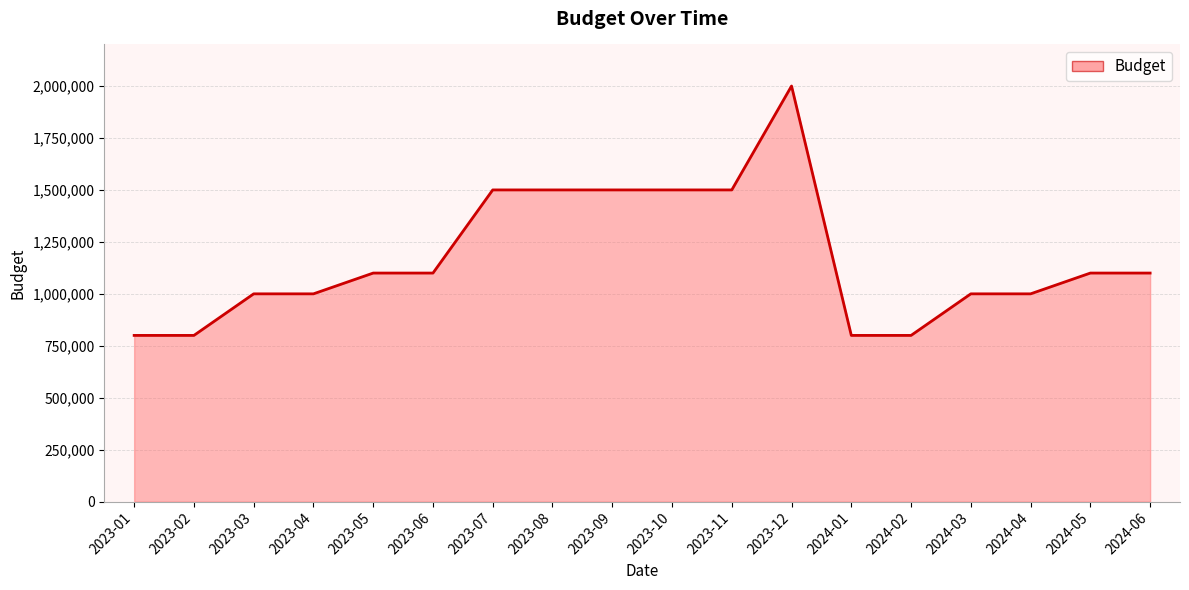

At which category does the chart reach its peak across all series?

2023-12